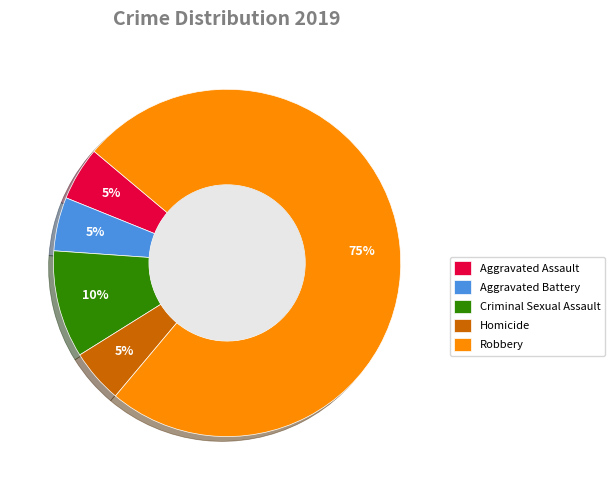

Which category has the biggest portion of the pie?

Robbery